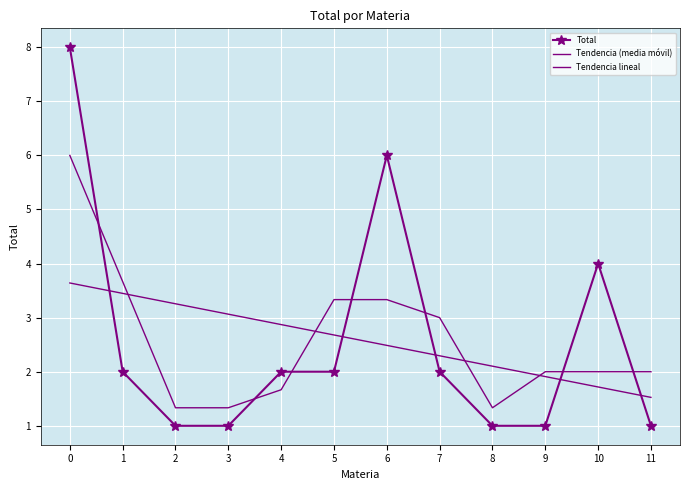

What is the difference between the Tendencia (media móvil) values at 0 and 11?

4.0